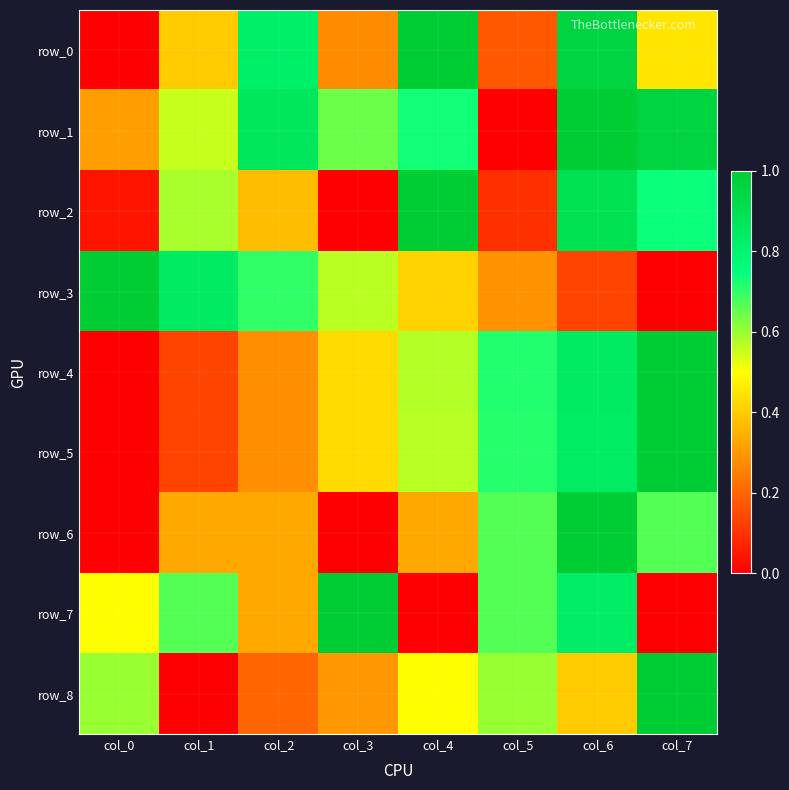

Which series has the largest total across all categories?

row_1